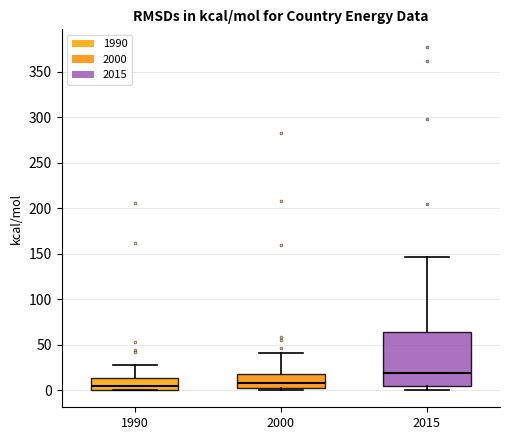

Reading left to right, read every box against the y-axis: the position of its median line, the range the box covers, and the ends of its whiskers. The values are not printed on the chart, so give them approximately, as read against the axis.

1990: median 5, box 0 to 15, whiskers 0 to 30
2000: median 10, box 0 to 20, whiskers 0 (just below the box's lower edge) to 40
2015: median 20, box 5 to 65, whiskers 0 to 145